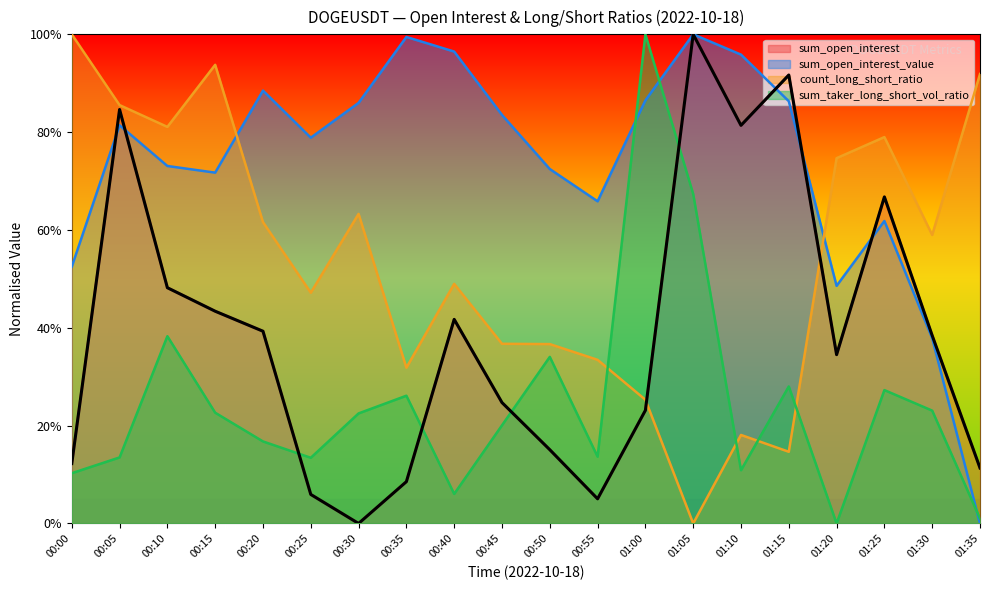

Reading left to right, what are all the values shown in this chart?

sum_open_interest: 00:00=0.1	00:05=0.8	00:10=0.5	00:15=0.4	00:20=0.4	00:25=0.1	00:30=0.0	00:35=0.1	00:40=0.4	00:45=0.2	00:50=0.2	00:55=0.1	01:00=0.2	01:05=1.0	01:10=0.8	01:15=0.9	01:20=0.3	01:25=0.7	01:30=0.4	01:35=0.1
sum_open_interest_value: 00:00=0.5	00:05=0.8	00:10=0.7	00:15=0.7	00:20=0.9	00:25=0.8	00:30=0.9	00:35=1.0	00:40=1.0	00:45=0.8	00:50=0.7	00:55=0.7	01:00=0.9	01:05=1.0	01:10=1.0	01:15=0.9	01:20=0.5	01:25=0.6	01:30=0.4	01:35=0.0
count_long_short_ratio: 00:00=1.0	00:05=0.9	00:10=0.8	00:15=0.9	00:20=0.6	00:25=0.5	00:30=0.6	00:35=0.3	00:40=0.5	00:45=0.4	00:50=0.4	00:55=0.3	01:00=0.3	01:05=0.0	01:10=0.2	01:15=0.1	01:20=0.7	01:25=0.8	01:30=0.6	01:35=0.9
sum_taker_long_short_vol_ratio: 00:00=0.1	00:05=0.1	00:10=0.4	00:15=0.2	00:20=0.2	00:25=0.1	00:30=0.2	00:35=0.3	00:40=0.1	00:45=0.2	00:50=0.3	00:55=0.1	01:00=1.0	01:05=0.7	01:10=0.1	01:15=0.3	01:20=0.0	01:25=0.3	01:30=0.2	01:35=0.0